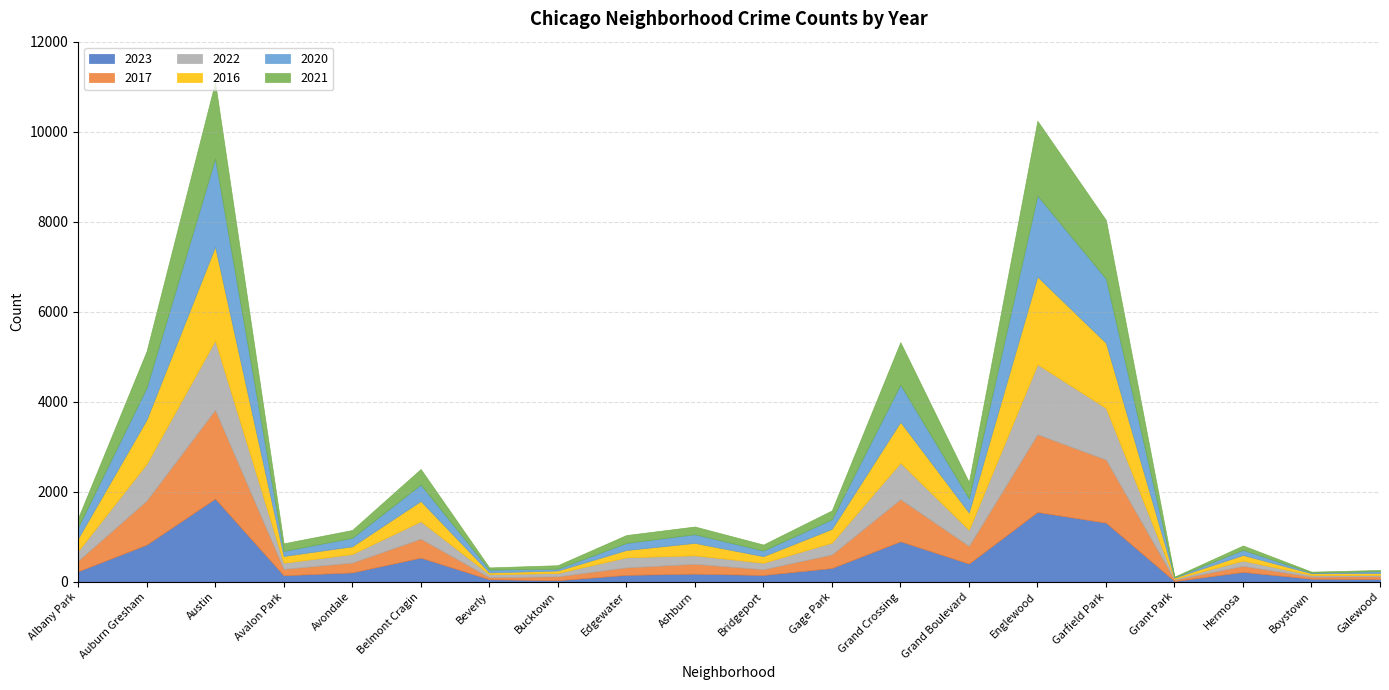

At how many categories does at least one series exceed 47?

19